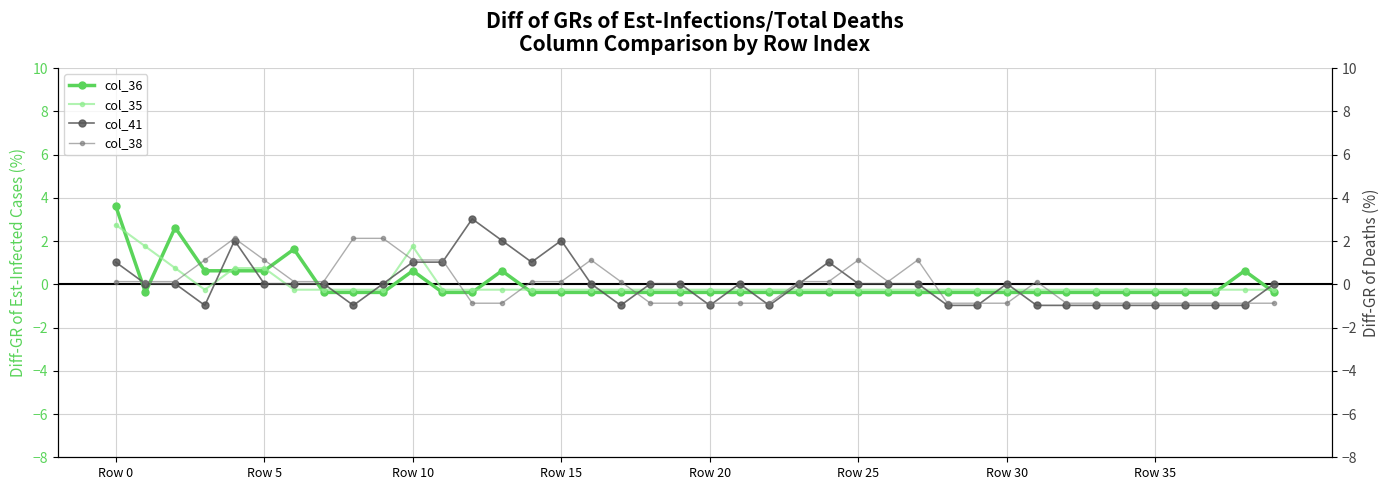

What is the value of the col_35 point at the 18th from the left?

-0.2